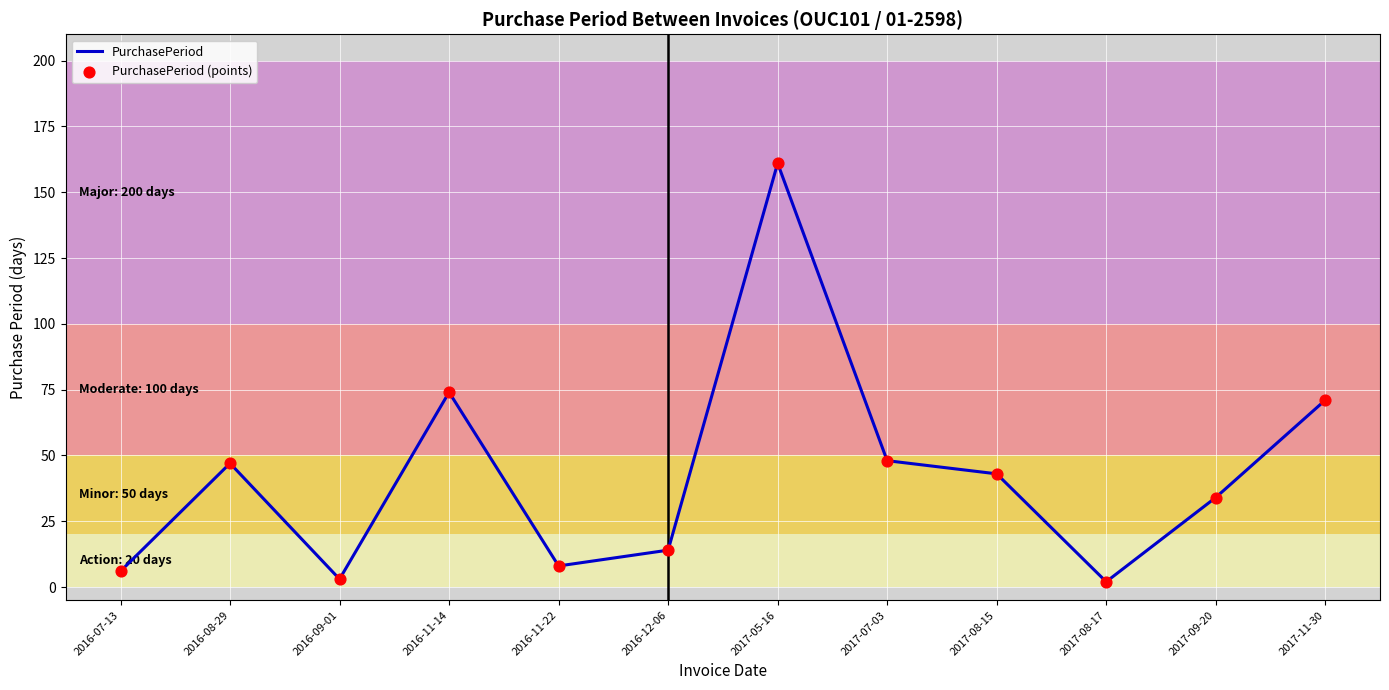

What is the greatest value displayed?

161